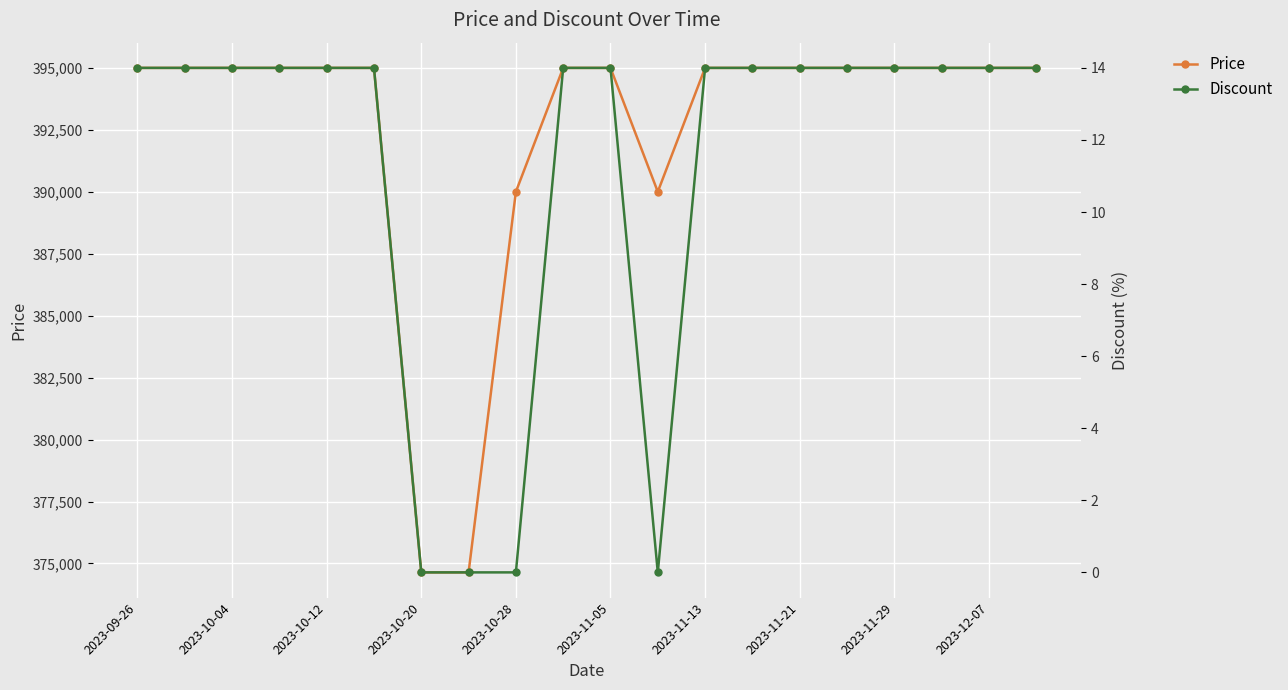

Which category has the highest value across all series?

2023-09-26